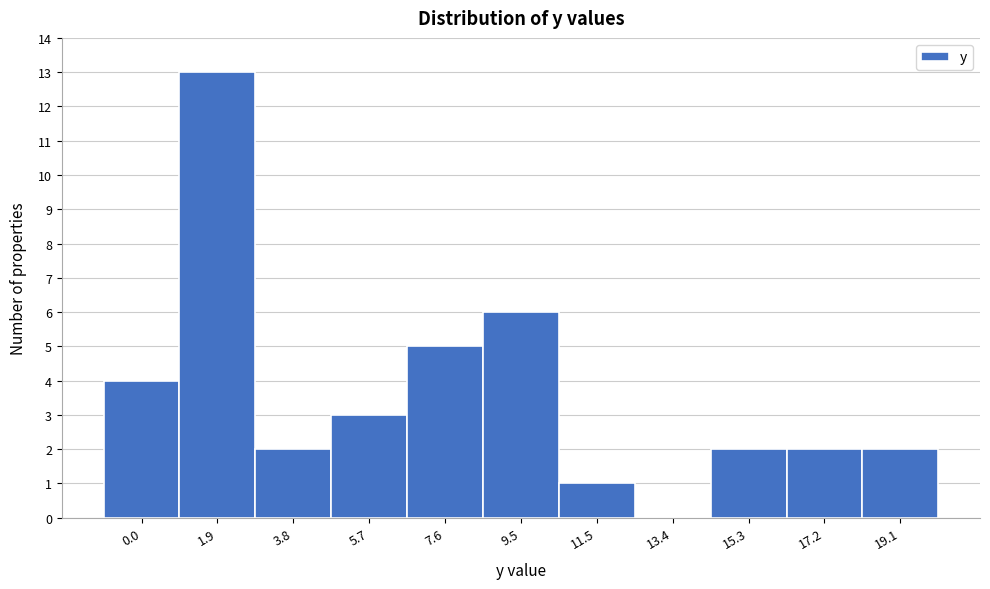

Reading left to right, list all the values displayed in this chart.

0.0=4	1.9=13	3.8=2	5.7=3	7.6=5	9.5=6	11.5=1	13.4=0	15.3=2	17.2=2	19.1=2